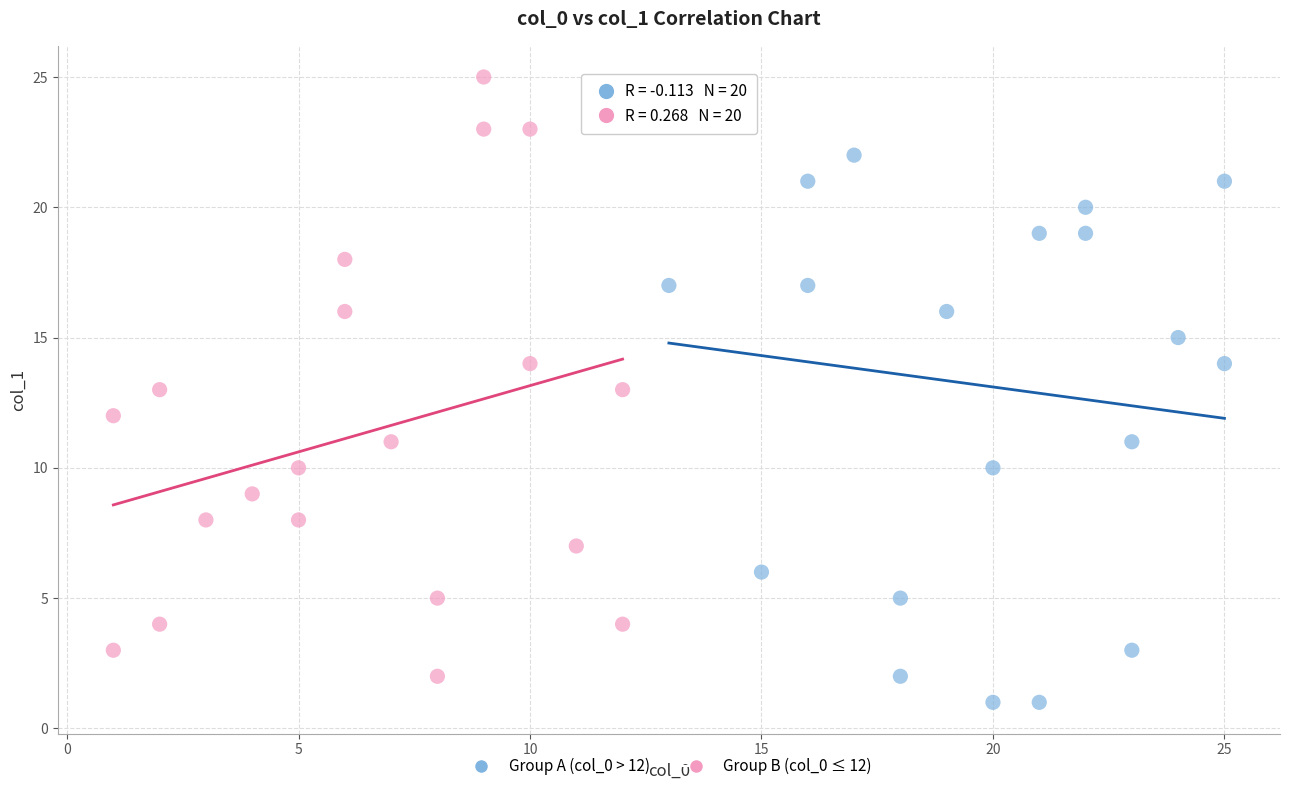

What are all the series names shown in the legend?

Group A (col_0 > 12), Group B (col_0 ≤ 12)